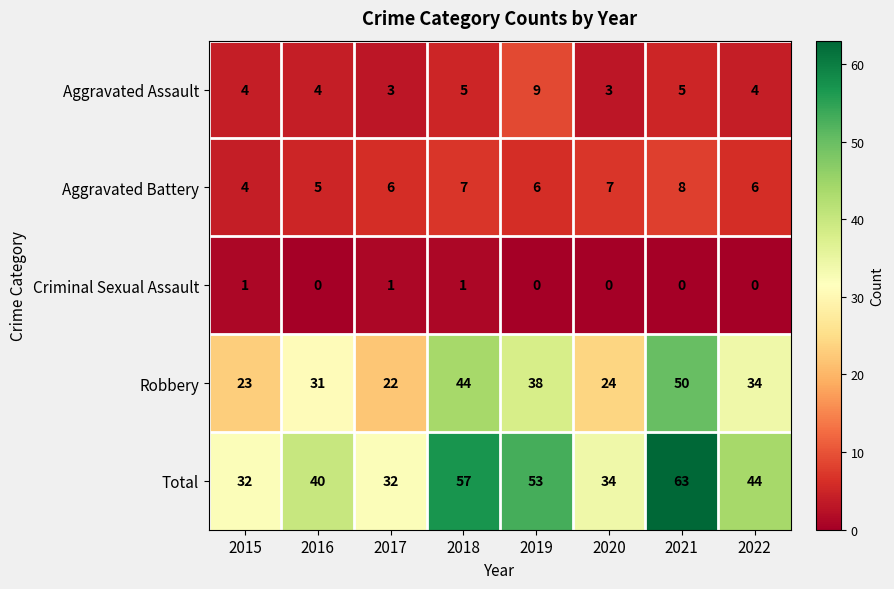

What is the minimum value for Total?

32